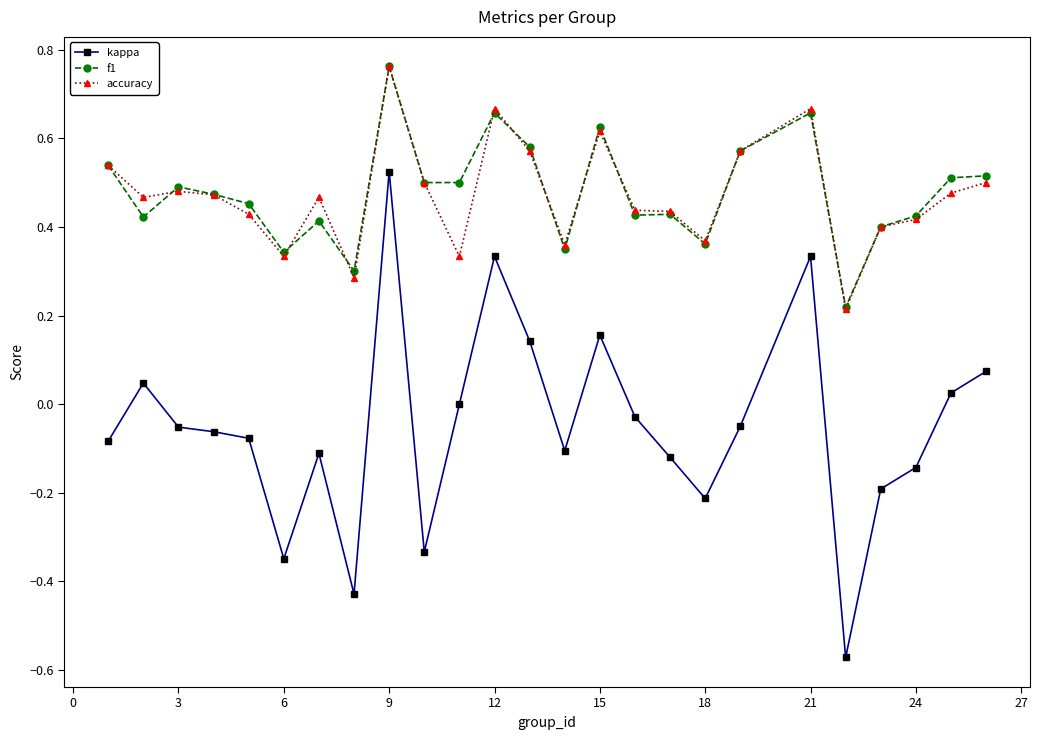

Which series has the largest range (max minus min)?

kappa